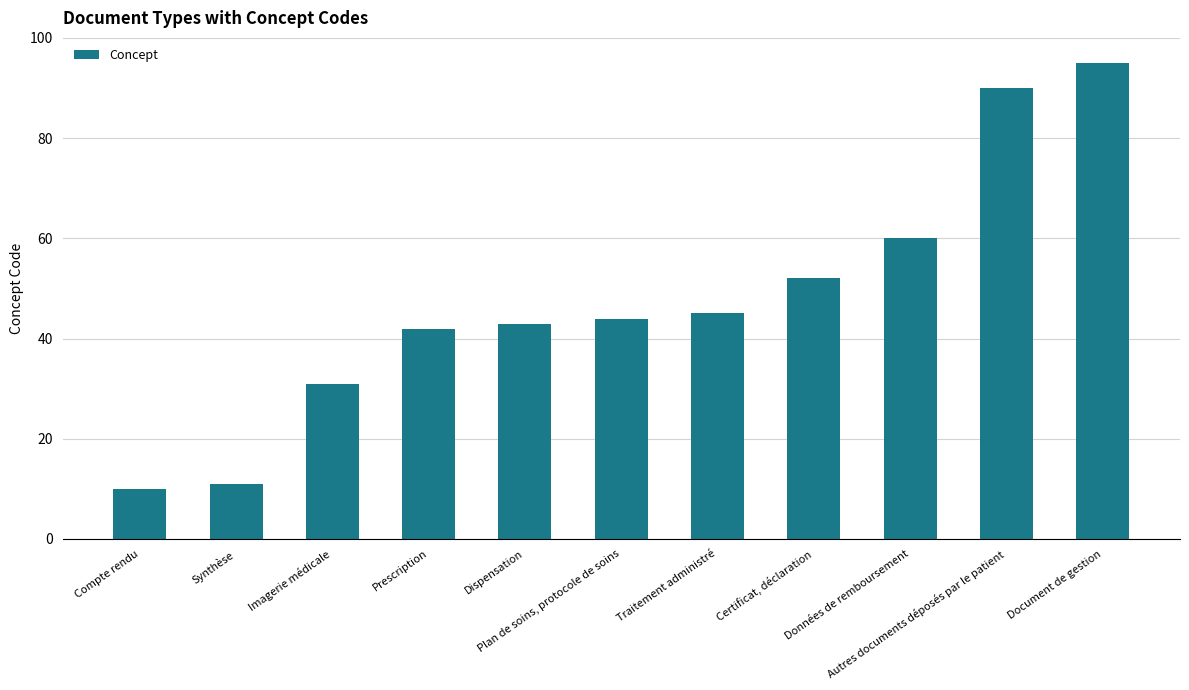

What is the smallest value displayed?

10